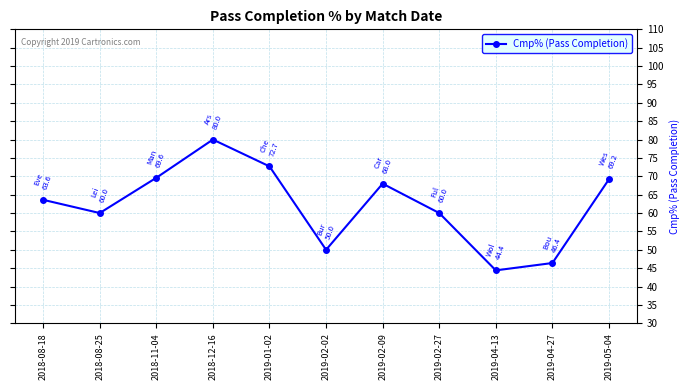

Read the value at 2018-08-18.

63.6